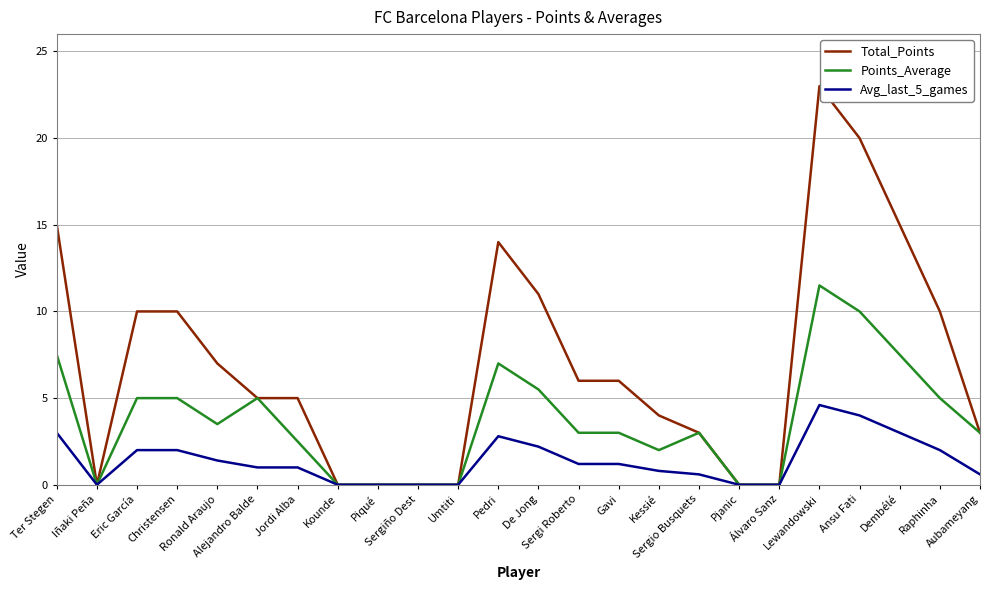

What are all the series names shown in the legend?

Total_Points, Points_Average, Avg_last_5_games